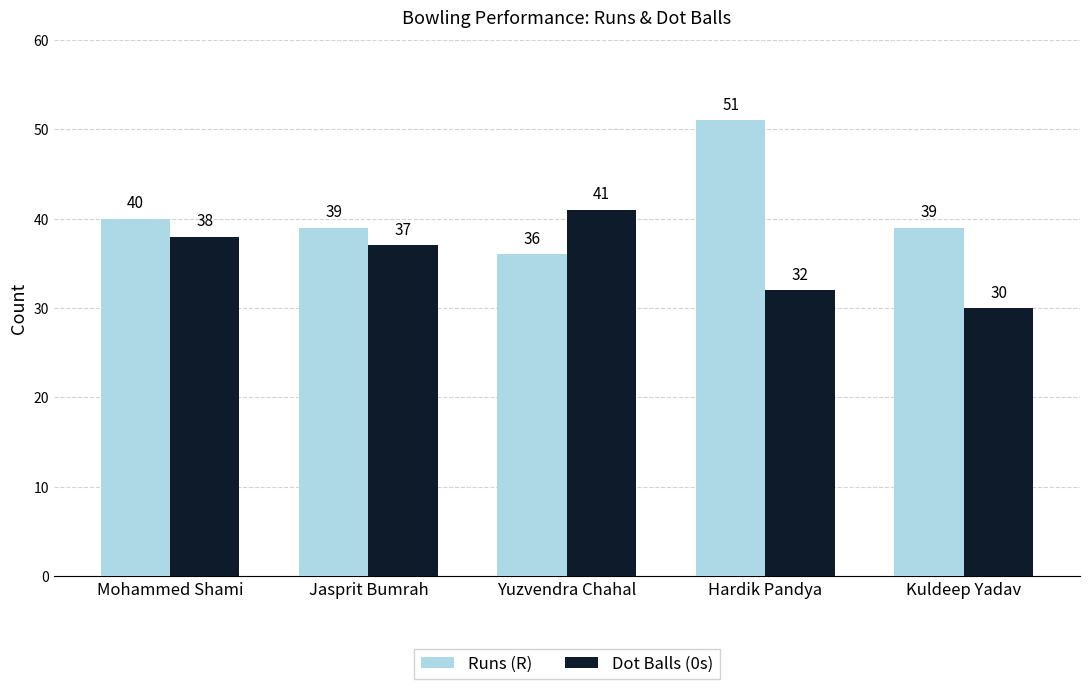

What is the difference between the Runs (R) values at Hardik Pandya and Mohammed Shami?

11